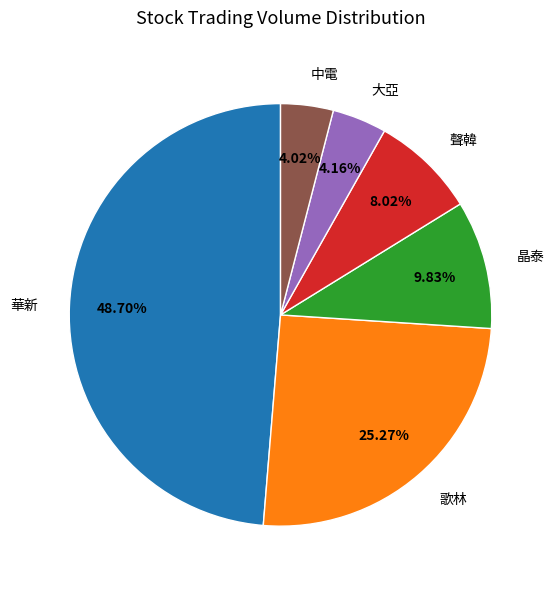

What is the largest slice in the pie chart?

華新